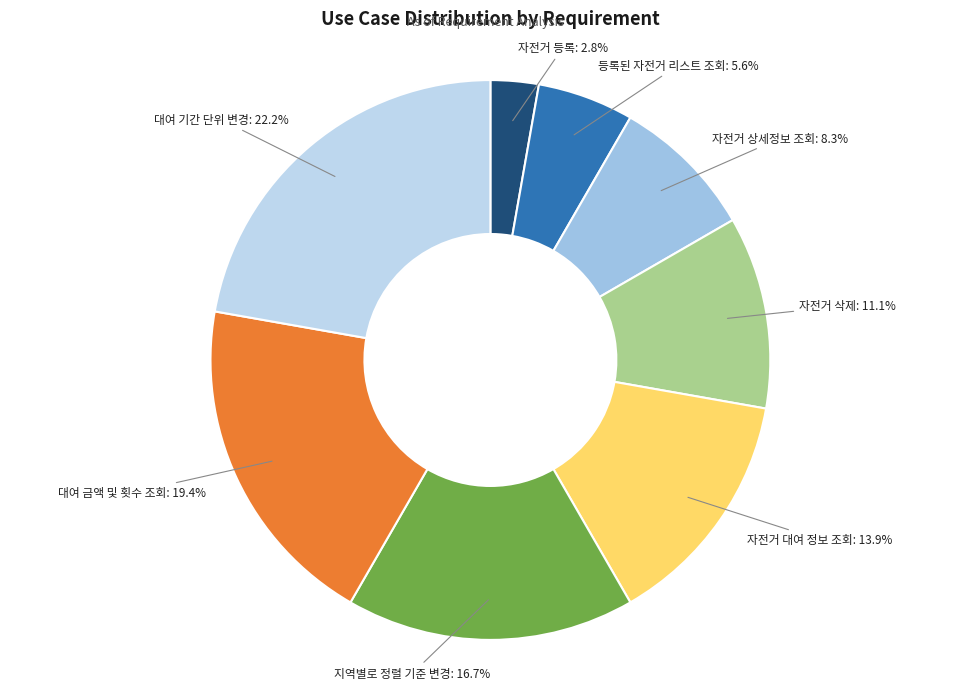

Which category has the biggest portion of the pie?

대여 기간 단위 변경